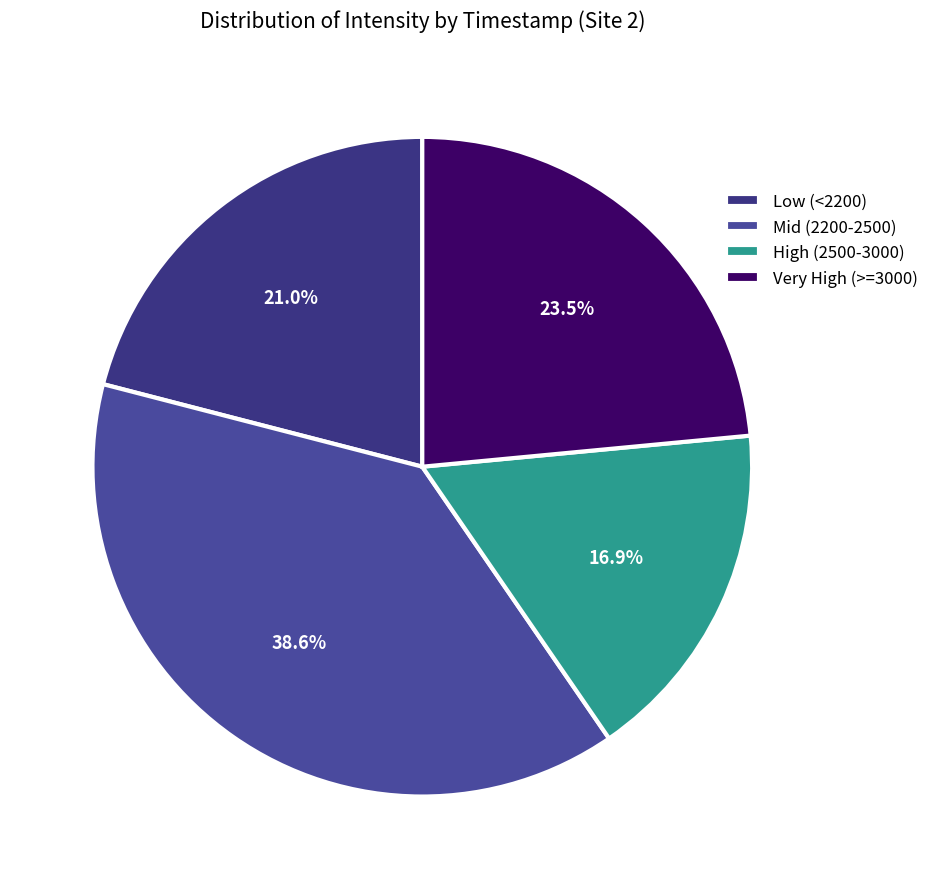

How many segments does this pie chart have?

4